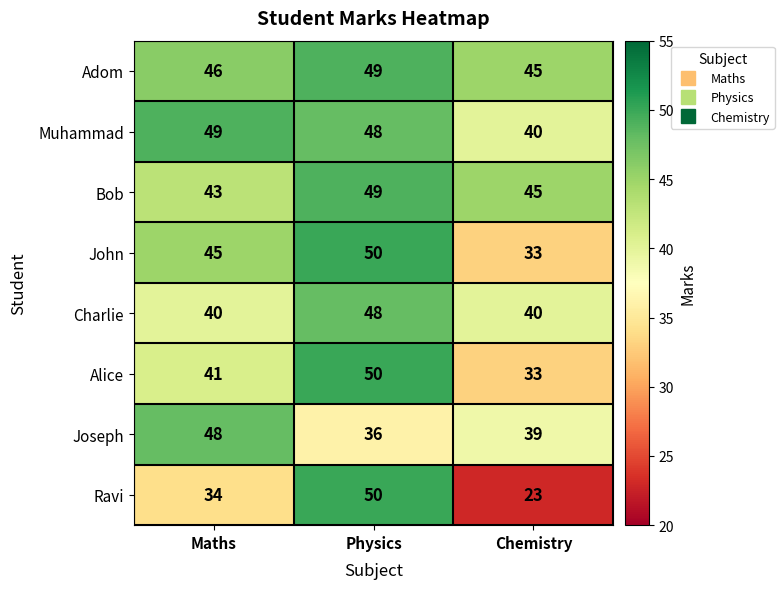

At which category is the sum across all series the highest?

Physics